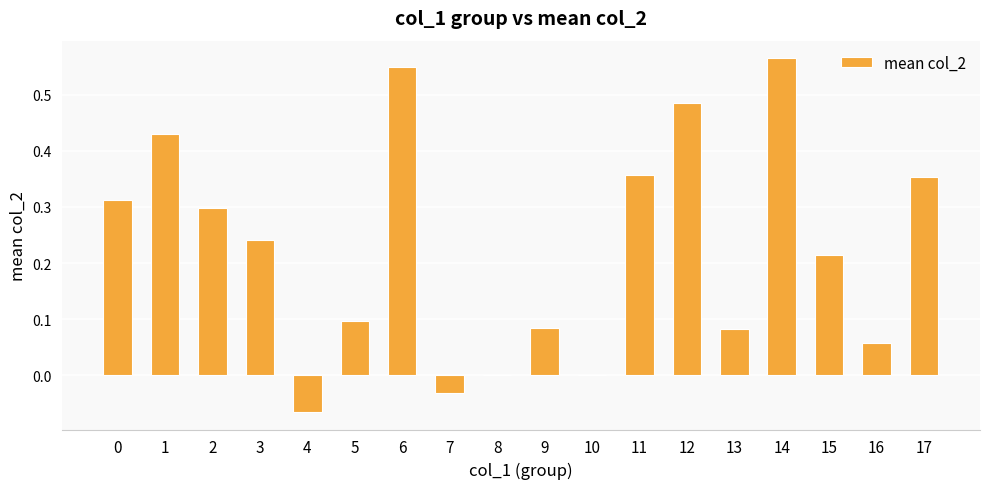

What is the sum of the values at 1 and 17?

0.8